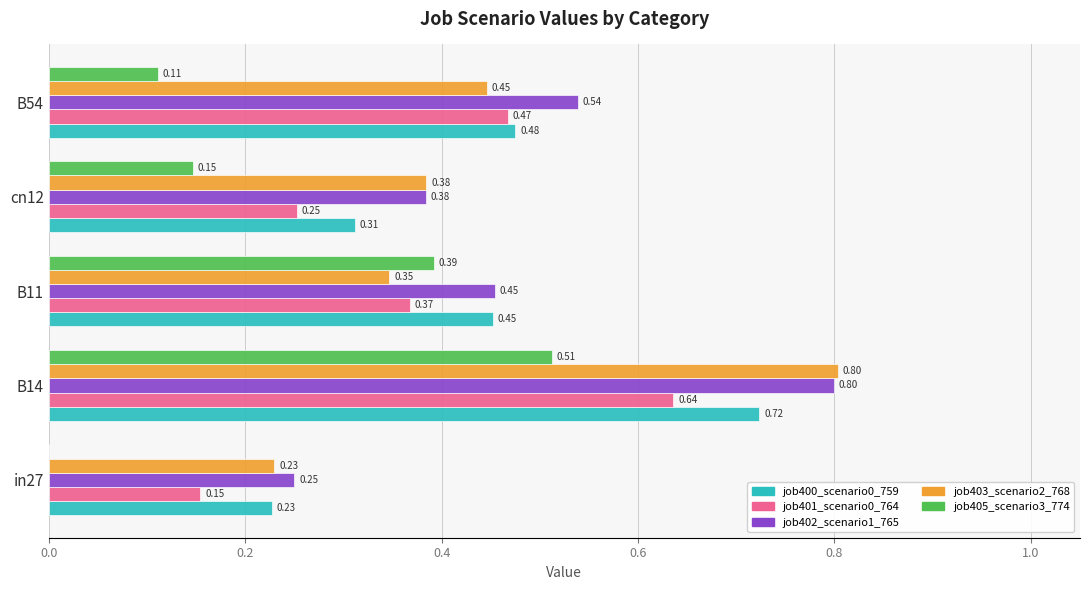

What is the sum of the job400_scenario0_759 values at cn12 and B14?

1.0